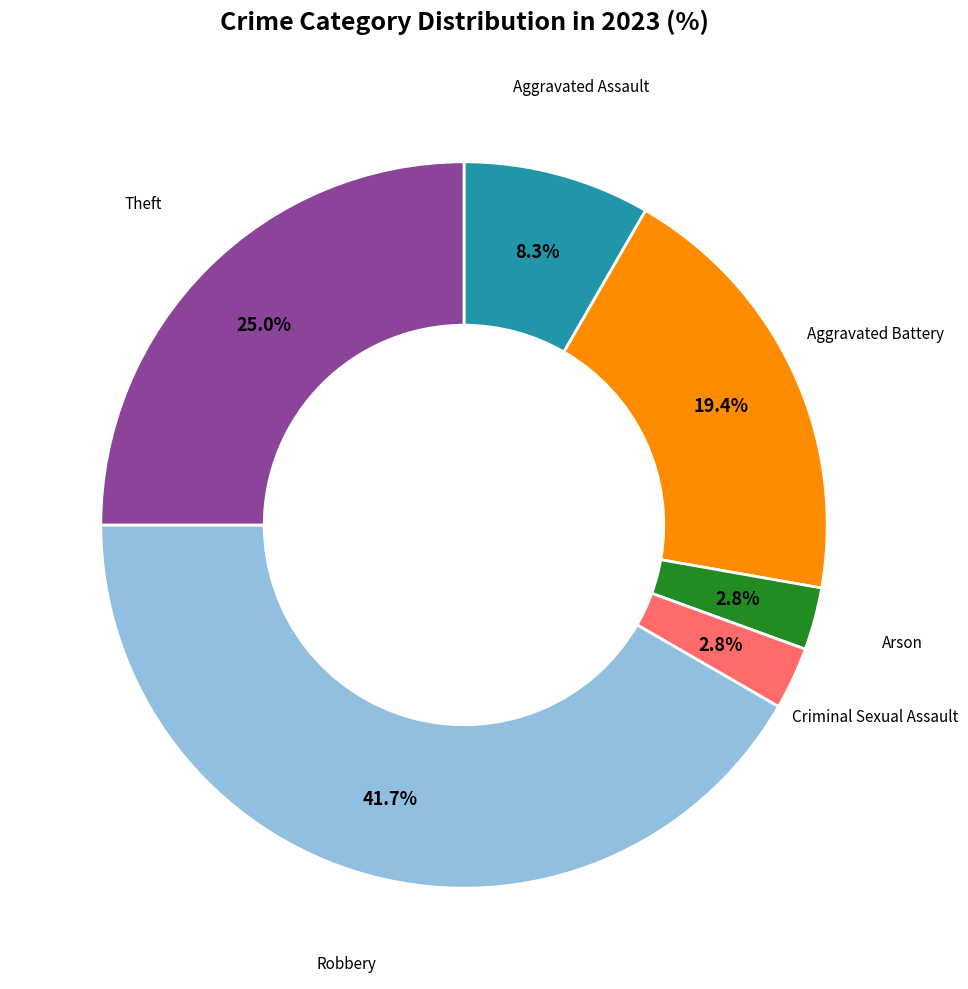

To the nearest percent, what is the difference between the largest and smallest slice percentages?

39%